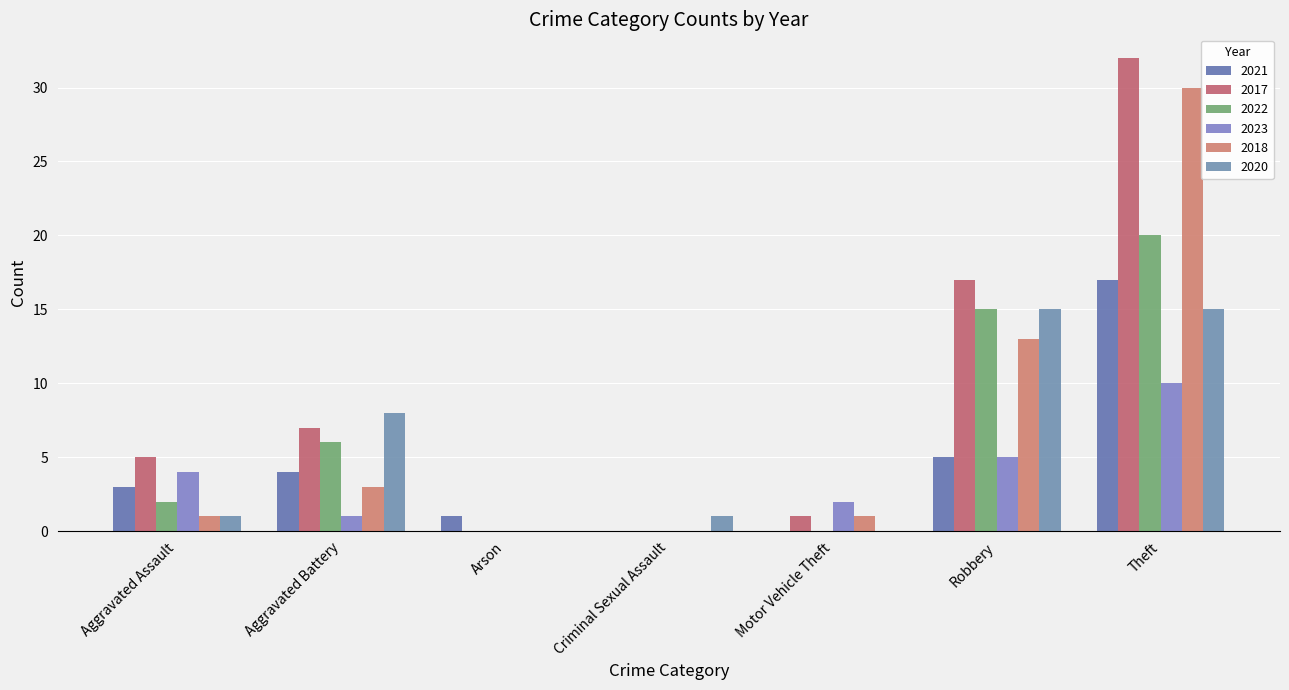

Reading left to right, list all the values displayed in this chart.

2021: Aggravated Assault=3	Aggravated Battery=4	Arson=1	Criminal Sexual Assault=0	Motor Vehicle Theft=0	Robbery=5	Theft=17
2017: Aggravated Assault=5	Aggravated Battery=7	Arson=0	Criminal Sexual Assault=0	Motor Vehicle Theft=1	Robbery=17	Theft=32
2022: Aggravated Assault=2	Aggravated Battery=6	Arson=0	Criminal Sexual Assault=0	Motor Vehicle Theft=0	Robbery=15	Theft=20
2023: Aggravated Assault=4	Aggravated Battery=1	Arson=0	Criminal Sexual Assault=0	Motor Vehicle Theft=2	Robbery=5	Theft=10
2018: Aggravated Assault=1	Aggravated Battery=3	Arson=0	Criminal Sexual Assault=0	Motor Vehicle Theft=1	Robbery=13	Theft=30
2020: Aggravated Assault=1	Aggravated Battery=8	Arson=0	Criminal Sexual Assault=1	Motor Vehicle Theft=0	Robbery=15	Theft=15